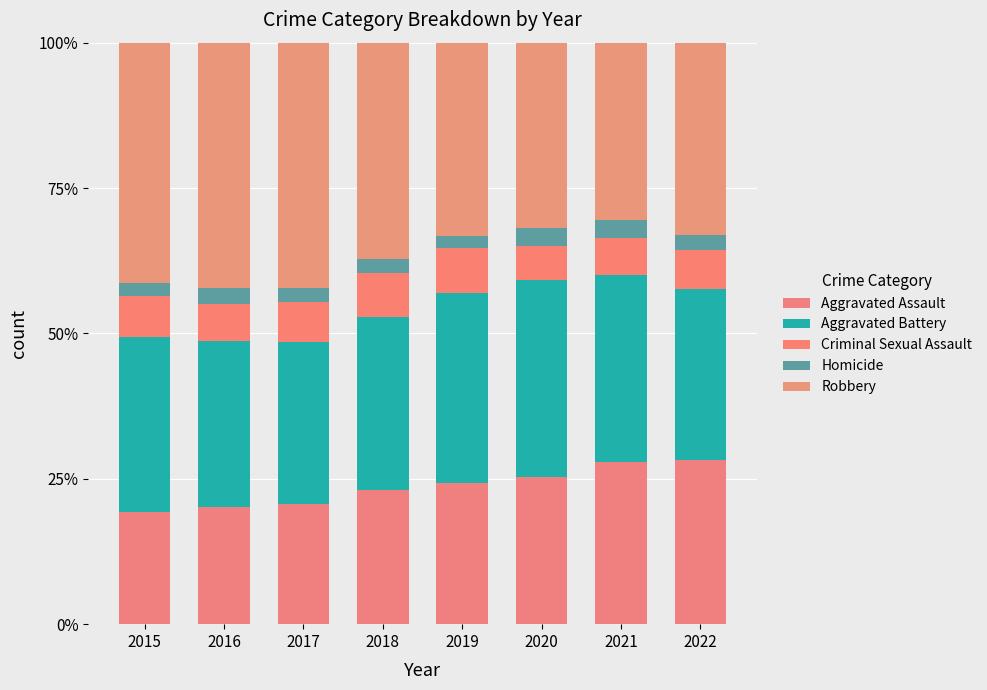

At which label is Homicide closest to 0?

2019